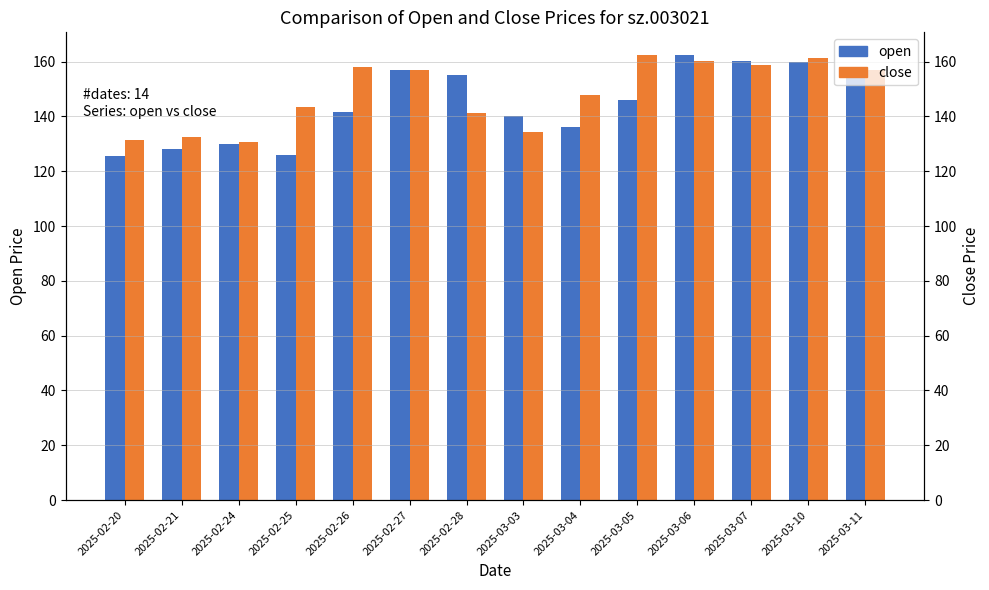

At which label is open closest to 143?

2025-02-26